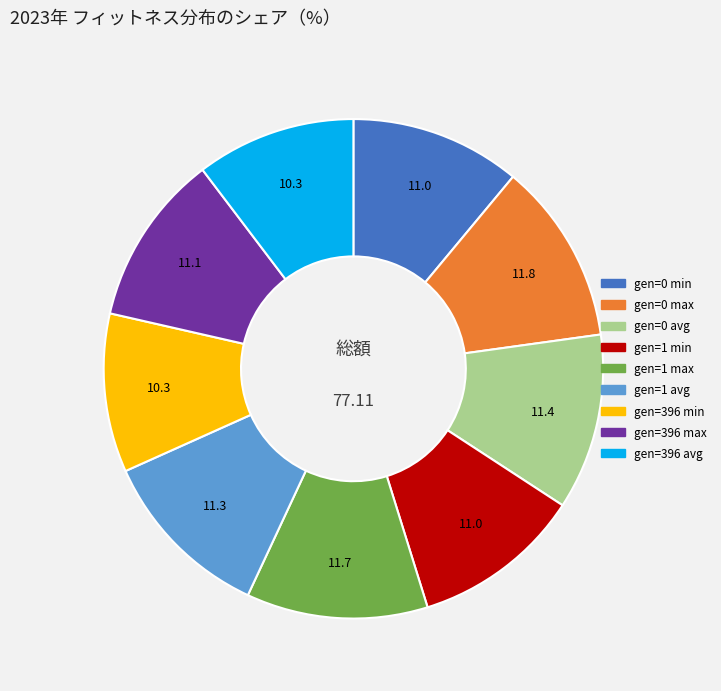

Is the sum of gen=1 avg and gen=0 min greater than half?

No